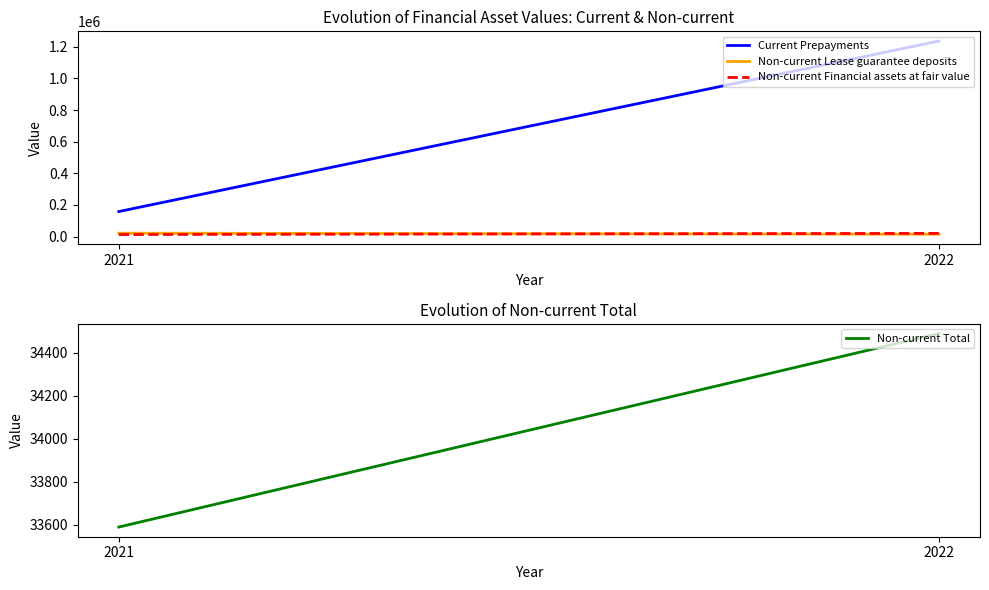

Which series has the largest total across all categories?

Current Prepayments